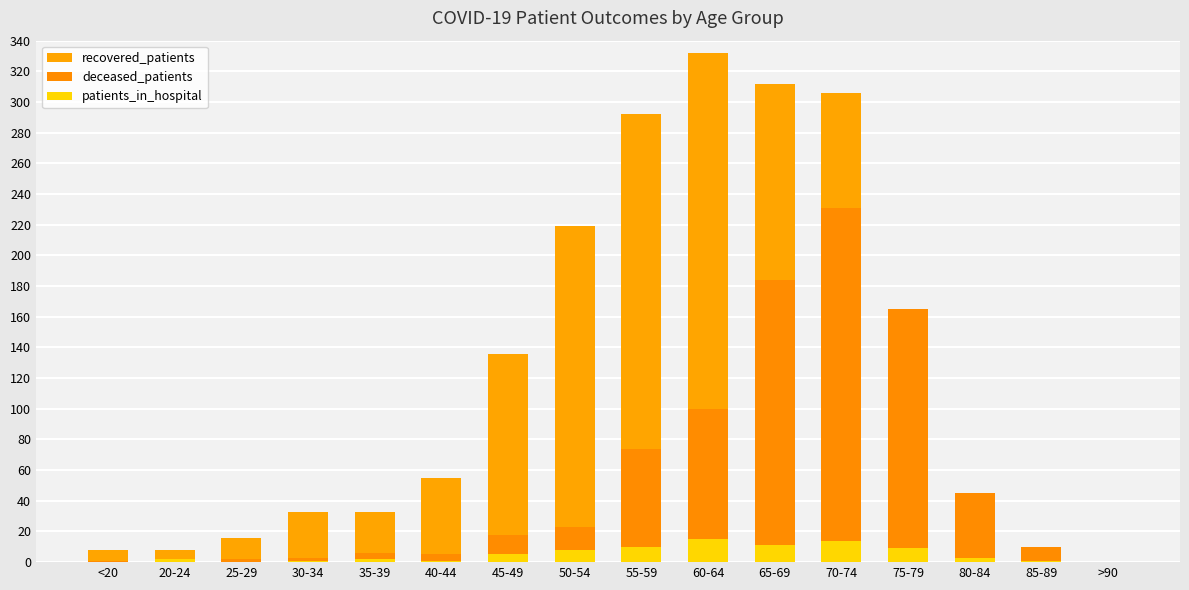

What is the value of the deceased_patients bar at the 6th from the left?

5